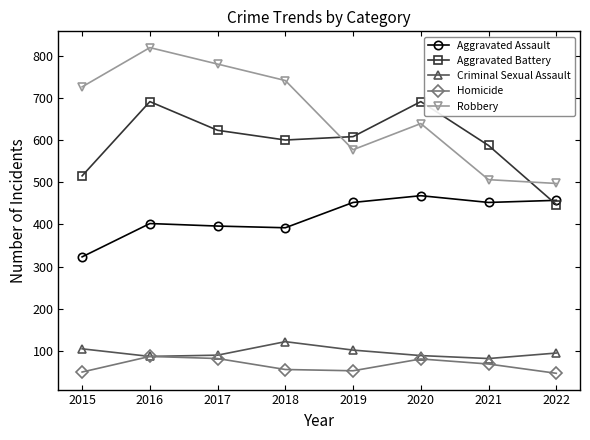

What are all the series names shown in the legend?

Aggravated Assault, Aggravated Battery, Criminal Sexual Assault, Homicide, Robbery